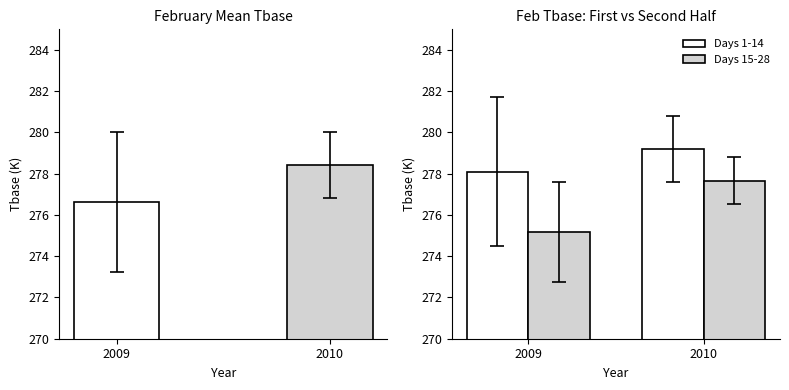

What is the difference between the Days 1-14 values at 2009 and 2010?

1.1